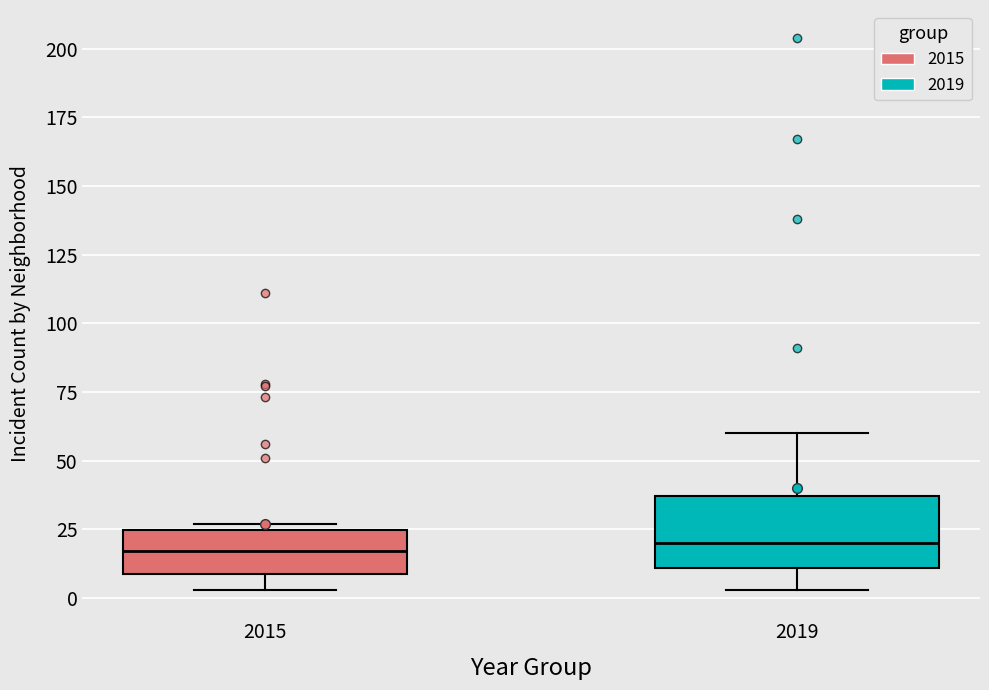

Reading left to right, transcribe this box plot: for each box, give where its median line is, the range the box spans, and where its two whiskers end, as read against the y-axis. The values are not printed on the chart, so give them approximately, as read against the axis.

2015: median 15, box 10 to 25, whiskers 5 to 25 (just above the box's upper edge)
2019: median 20, box 10 to 35, whiskers 5 to 60